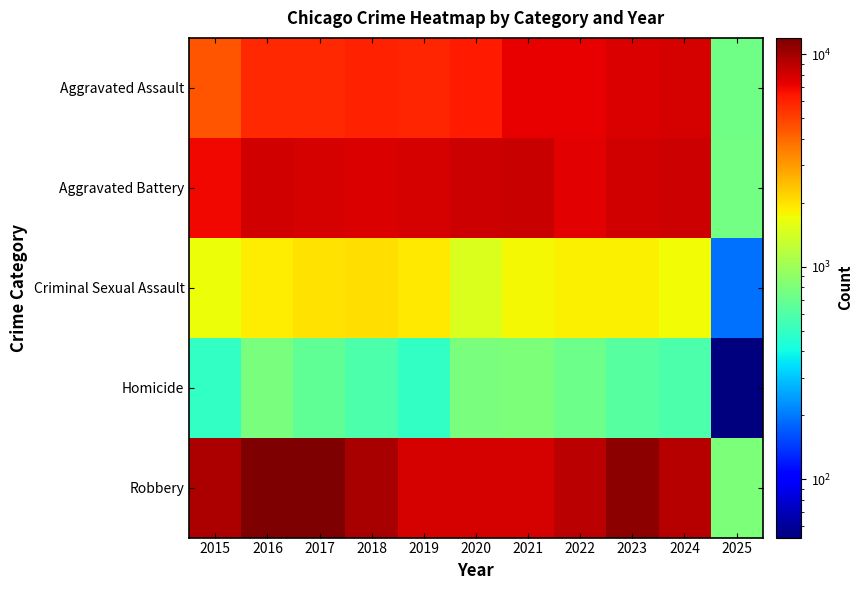

Which series has the largest range (max minus min)?

Robbery